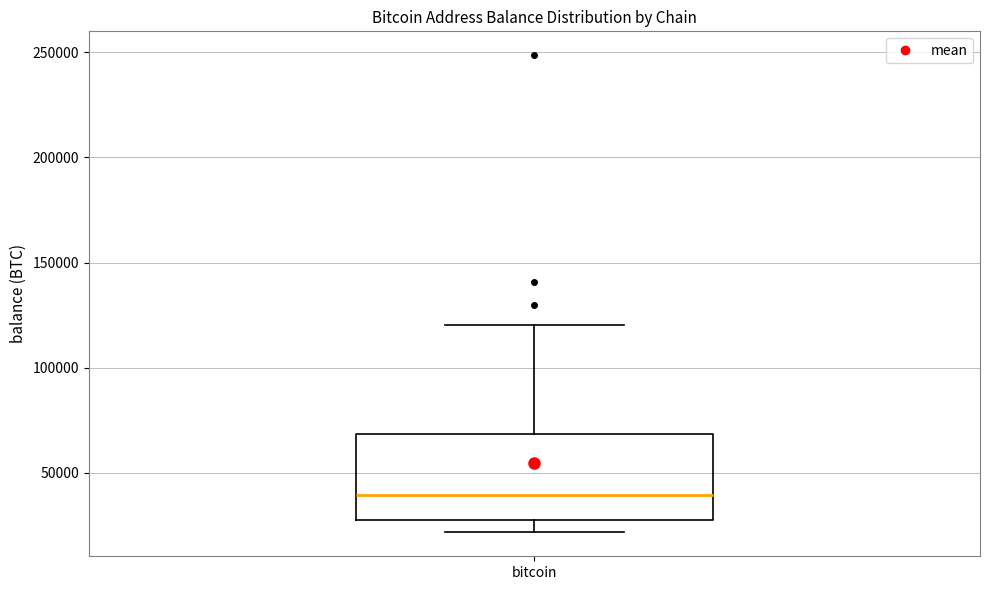

Where does the lower whisker of the box for bitcoin end on the y-axis? The values are not printed on the chart, so give them approximately, as read against the axis.

20000